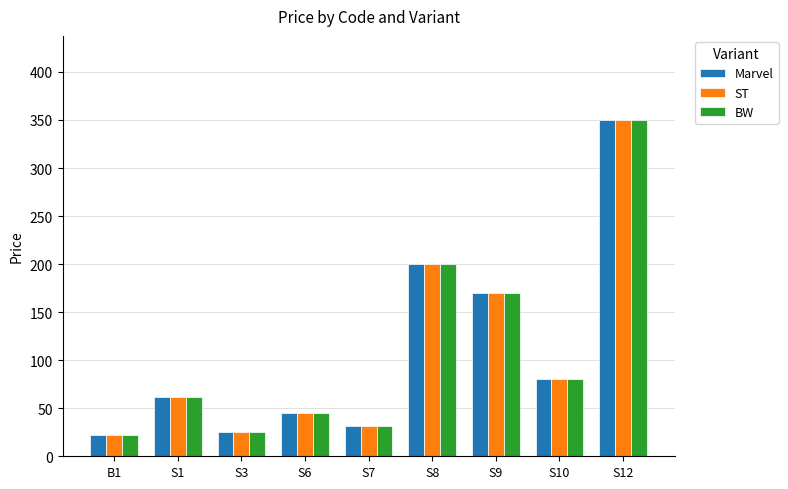

How many values in the ST series are below 62?

4